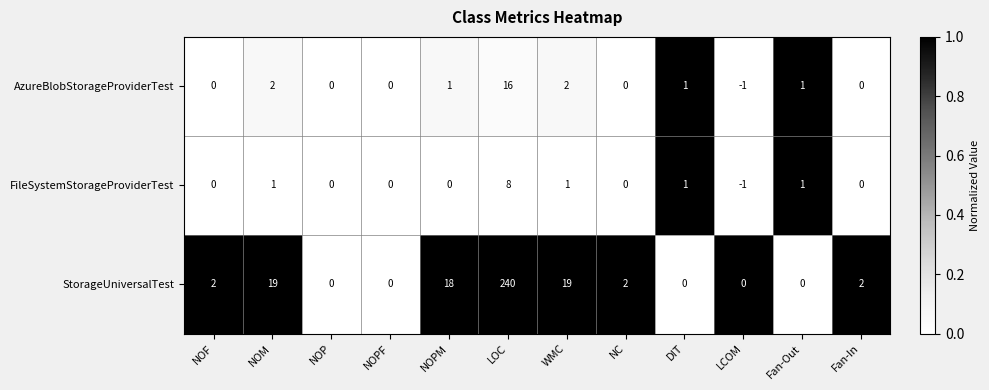

Rank the series at NOPM from lowest to highest value.

FileSystemStorageProviderTest, AzureBlobStorageProviderTest, StorageUniversalTest